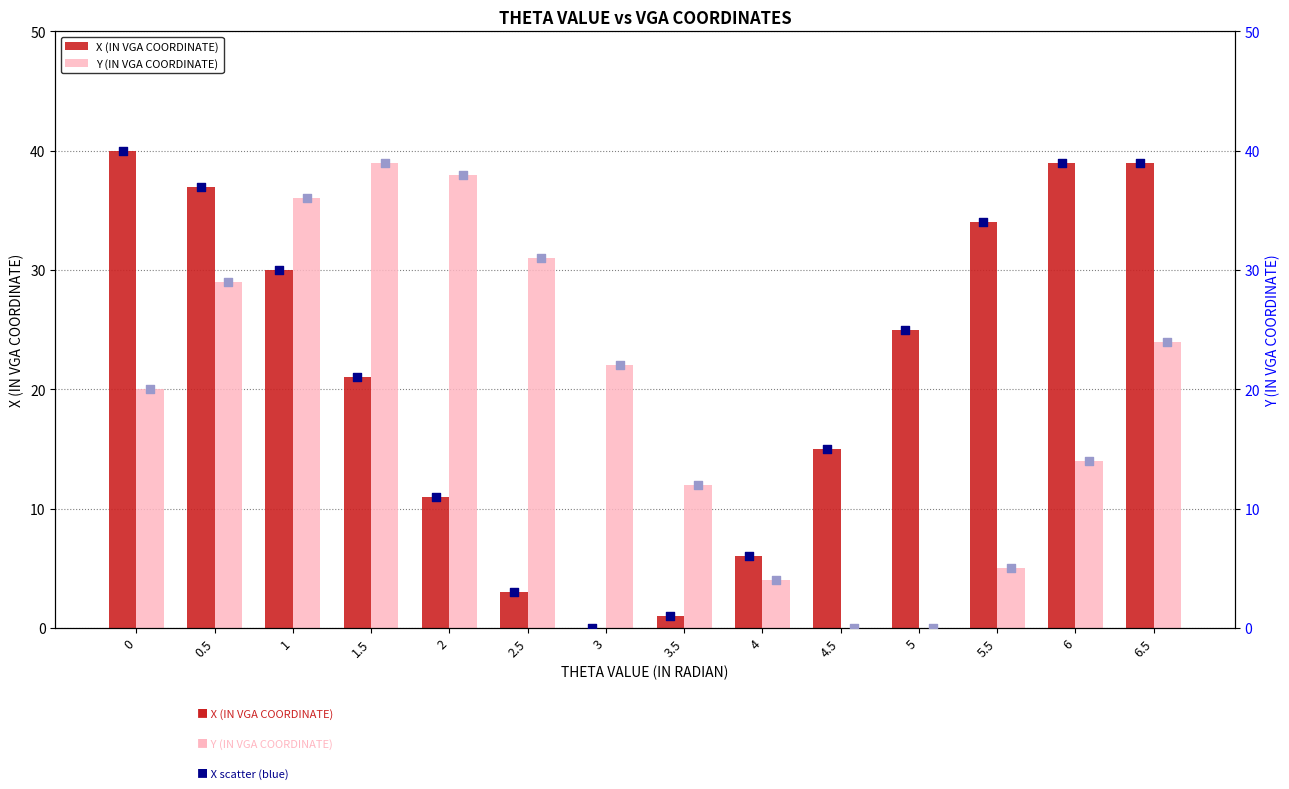

Which series contains the highest Y value?

X (IN VGA COORDINATE)